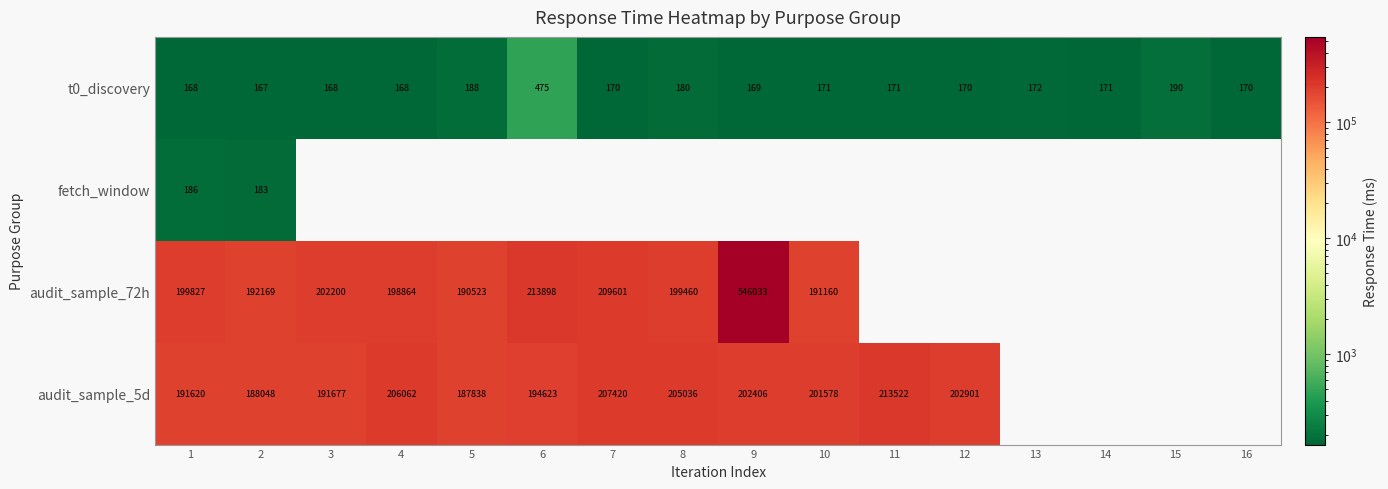

The value of audit_sample_72h at 1 is 199827.0. True or false?

True